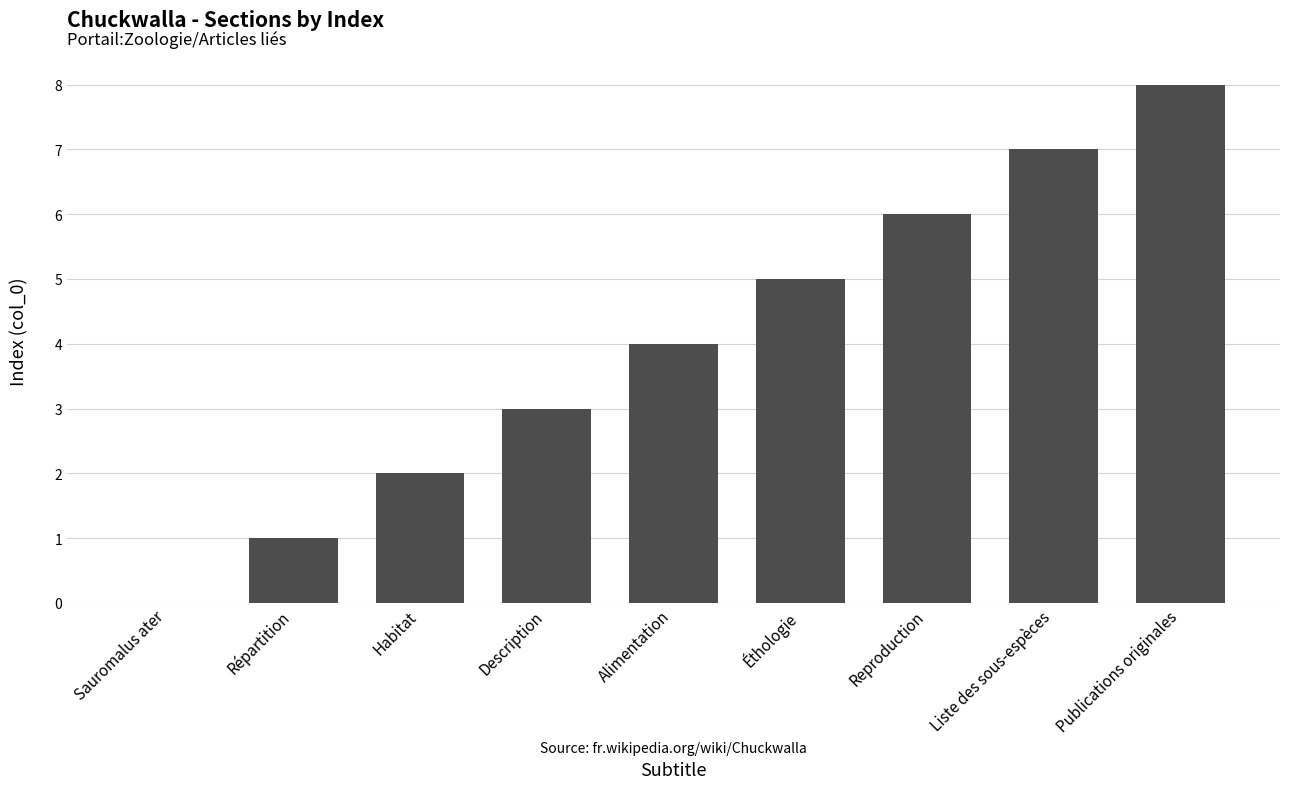

What is the approximate value at Alimentation?

4